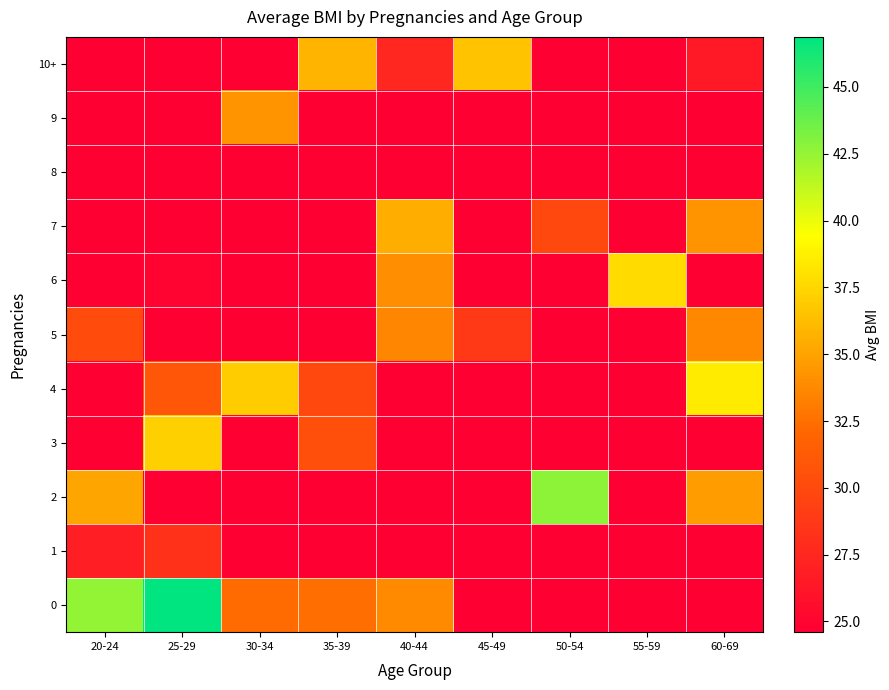

Rank the series at 20-24 from highest to lowest value.

0, 2, 5, 1, 3, 4, 6, 7, 8, 9, 10+